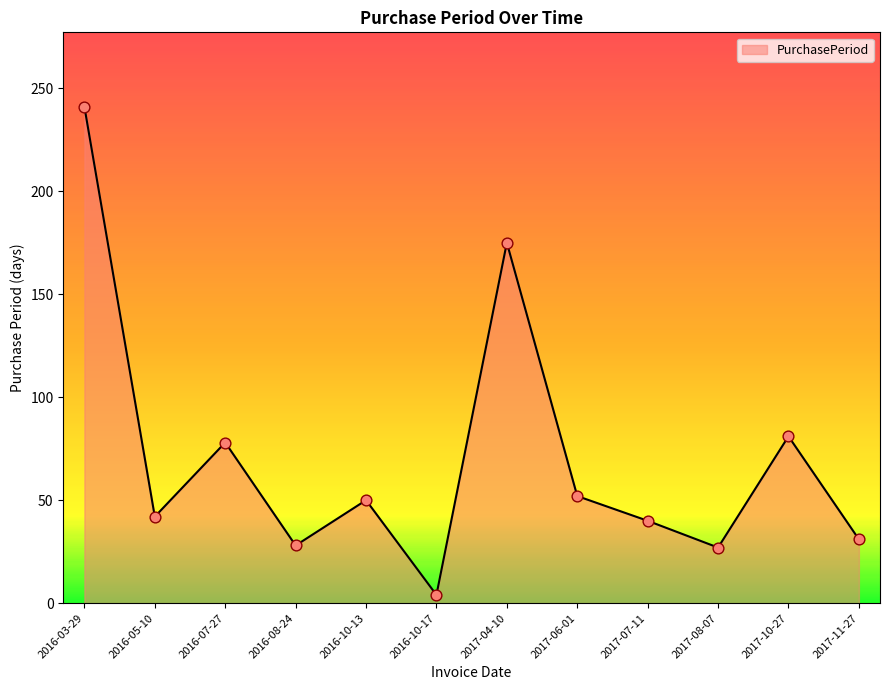

Which has a higher value, 2017-11-27 or 2017-04-10?

2017-04-10